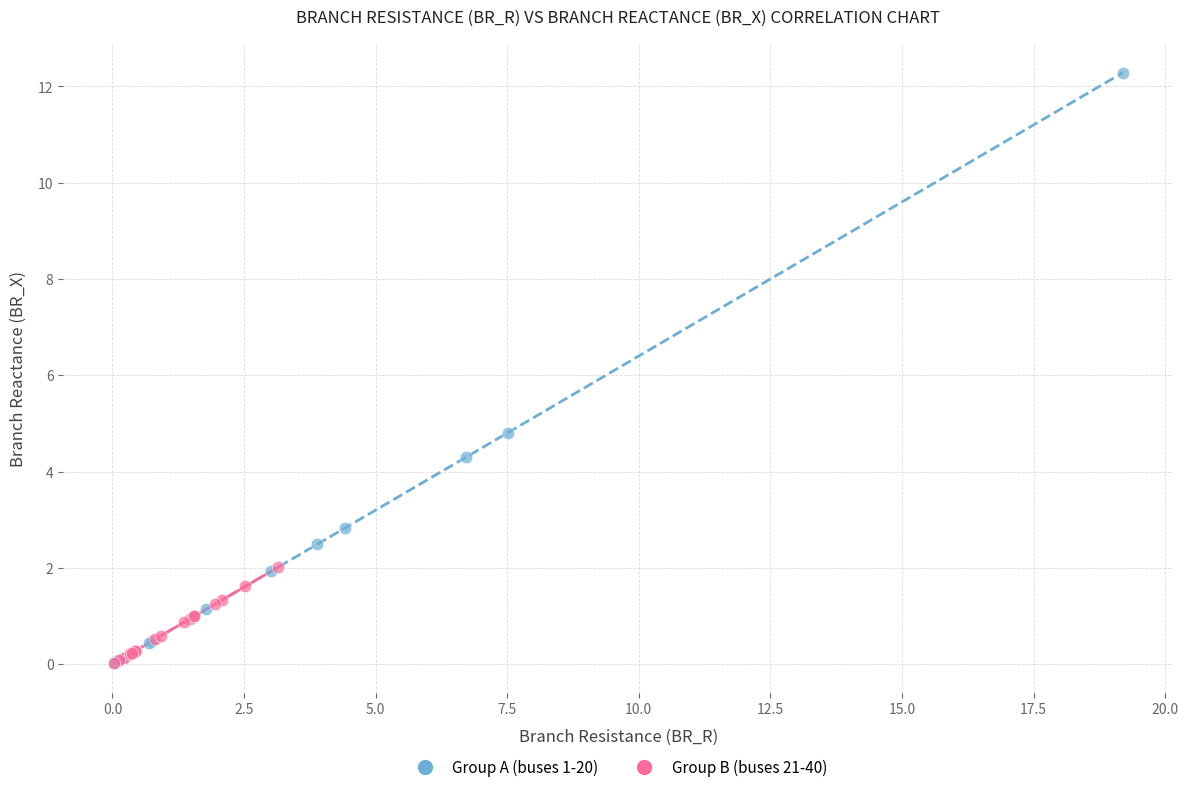

Which series has the widest spread of Y values?

Group A (buses 1-20)